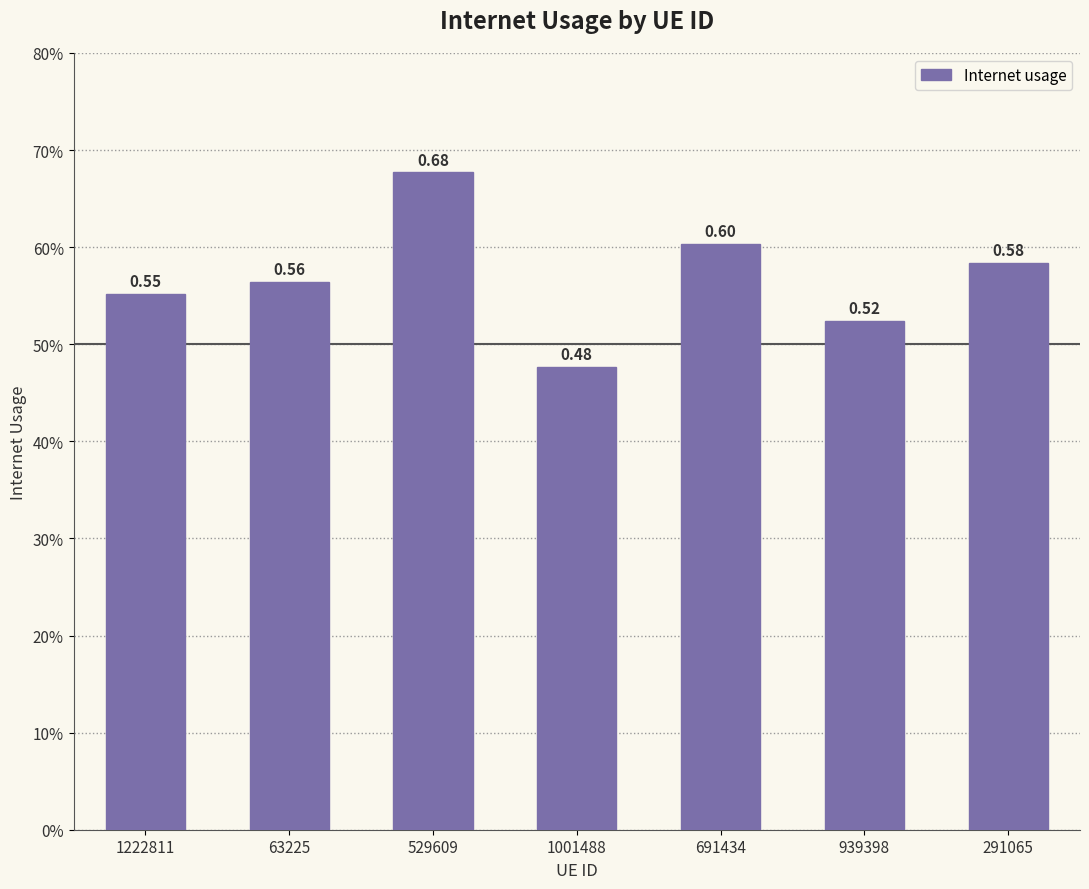

What is the label of the 5th bar from the left?

691434